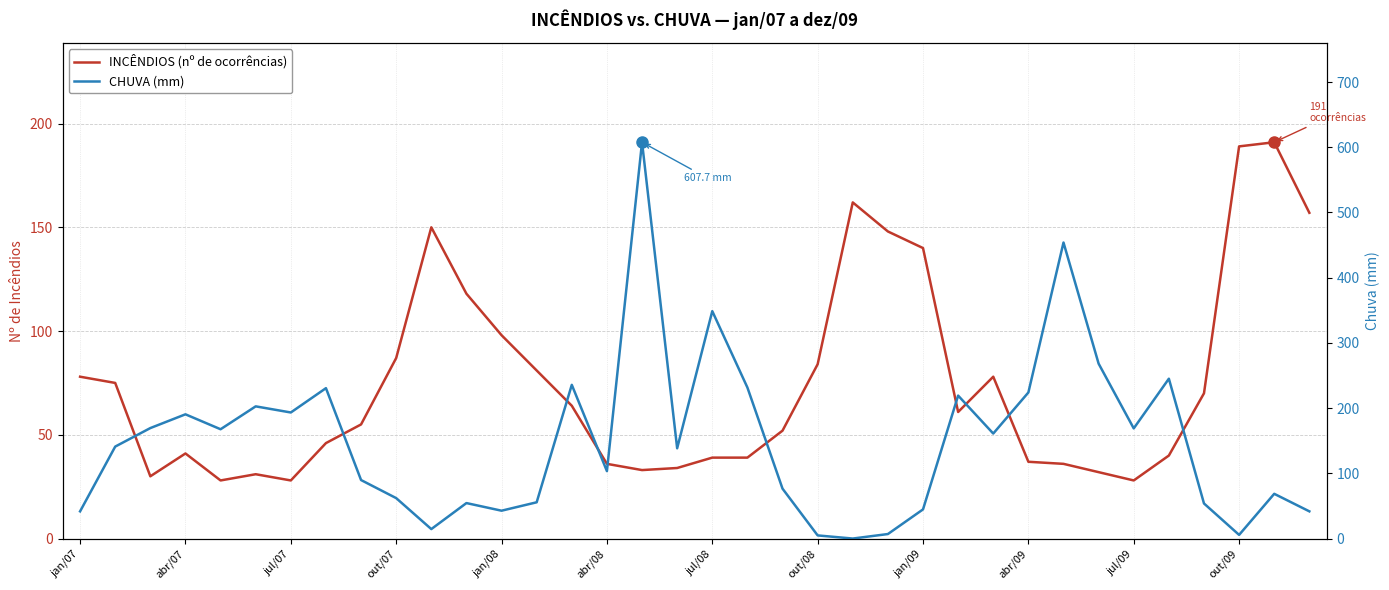

What is the greatest value displayed?

607.7